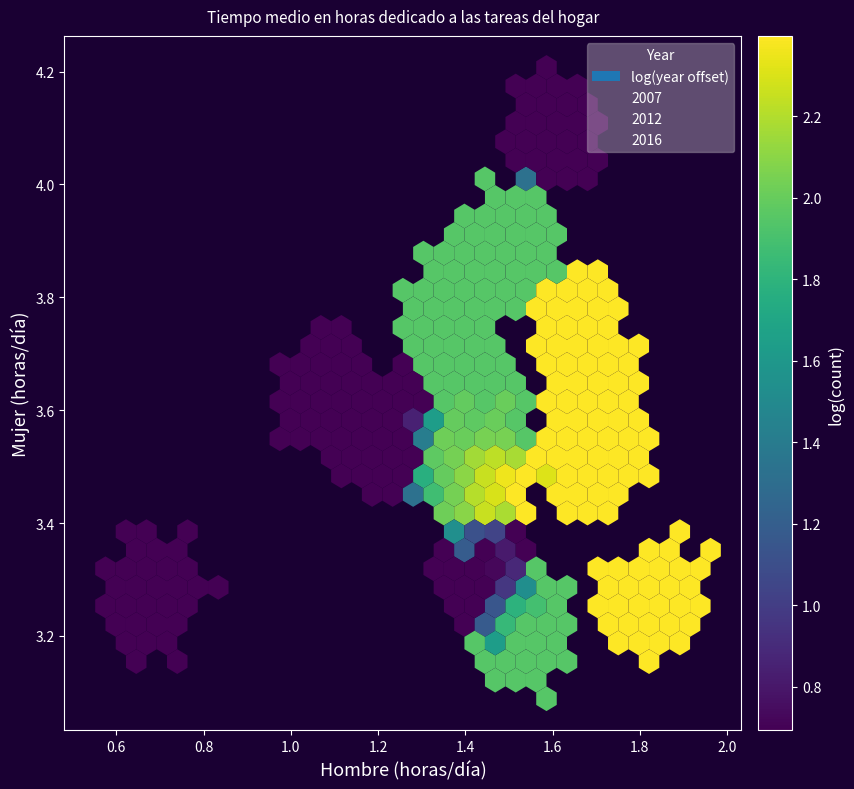

Which series has the widest spread of Y values?

2007